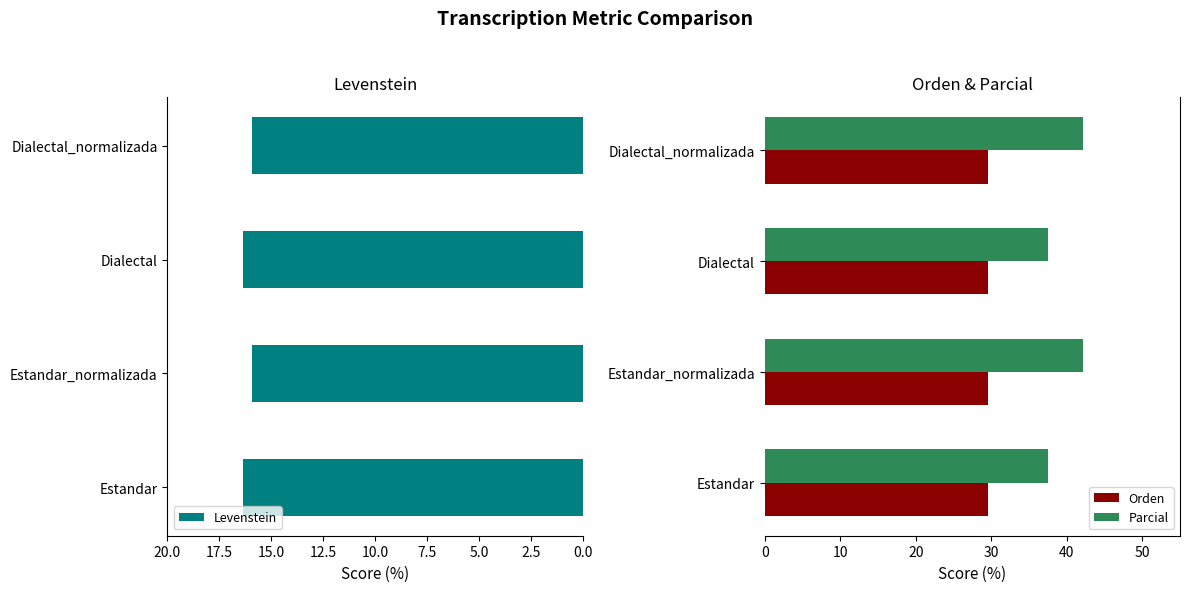

What is the difference between the Parcial values at Dialectal and Dialectal_normalizada?

4.6